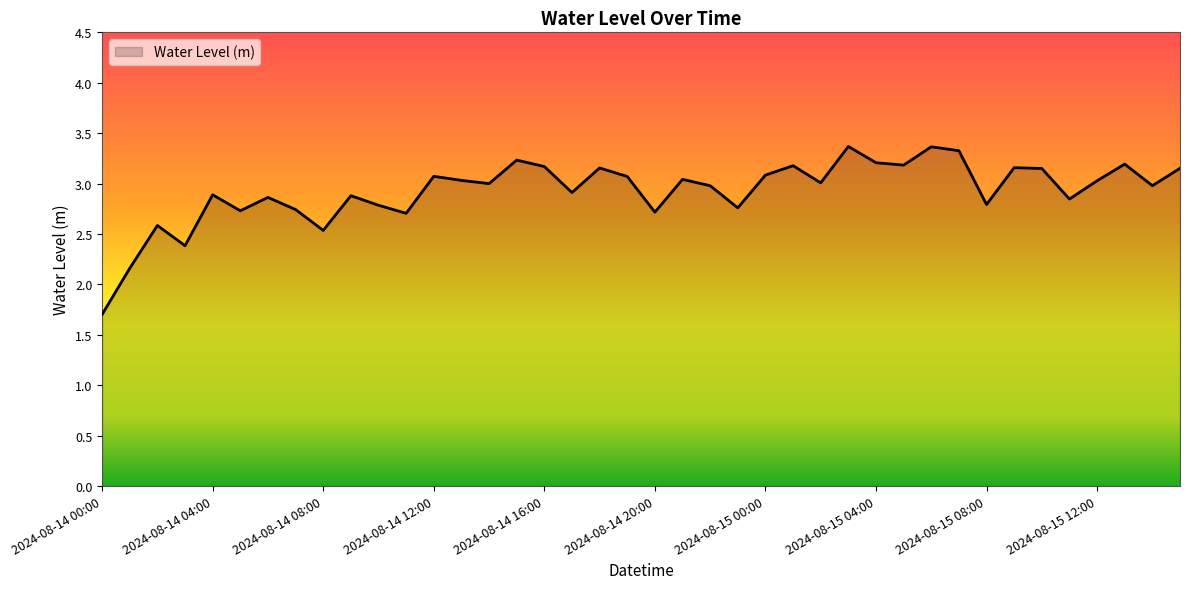

What is the difference between the maximum and minimum values?

1.7